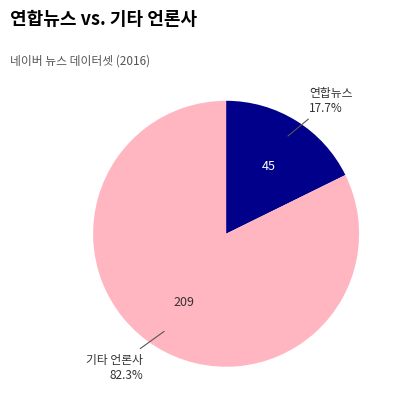

Is there any slice that represents more than half of the pie?

Yes